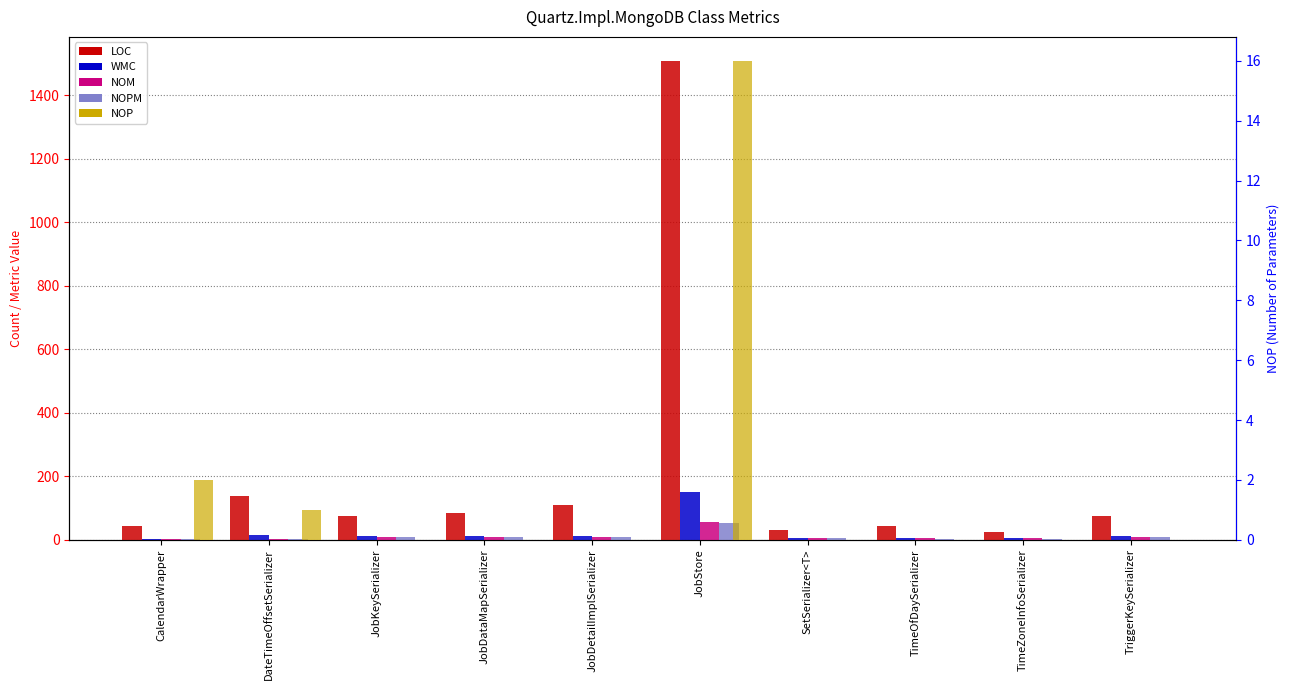

What is the average value of the NOM series?

11